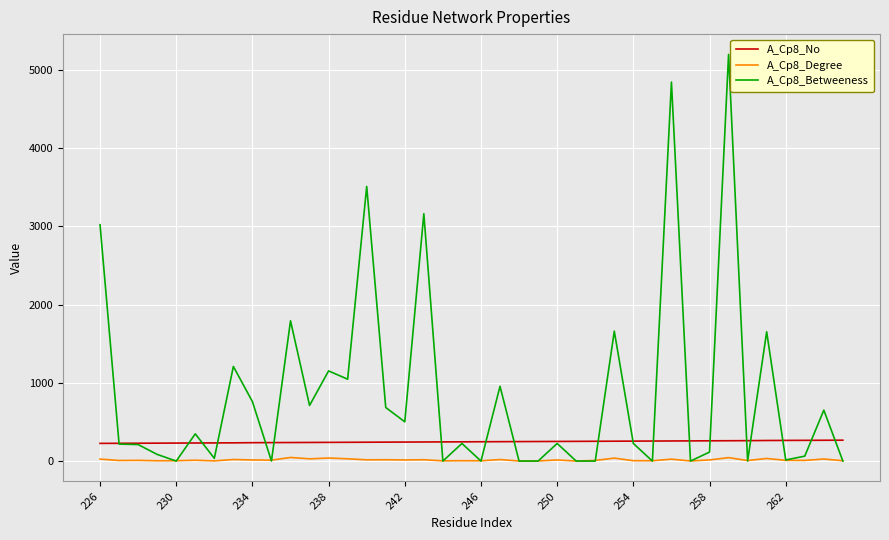

What is the maximum value shown in the chart?

5200.0